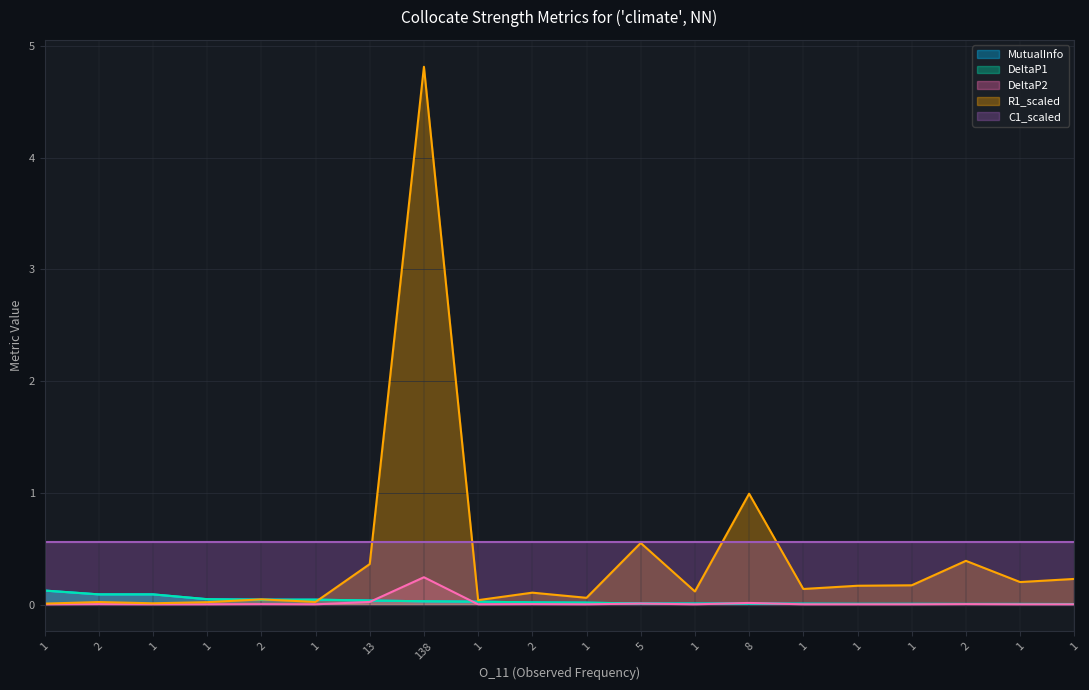

Which series changed the most between 2 and 1?

MutualInfo